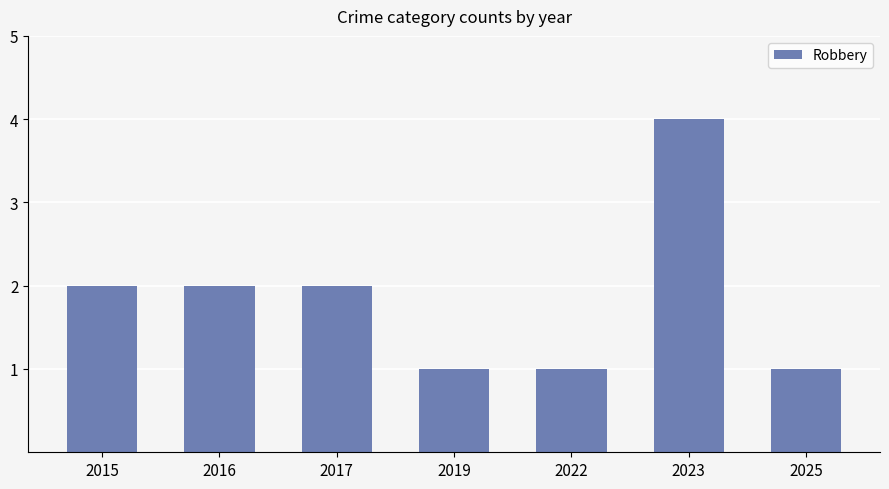

How many distinct data groups are displayed?

1